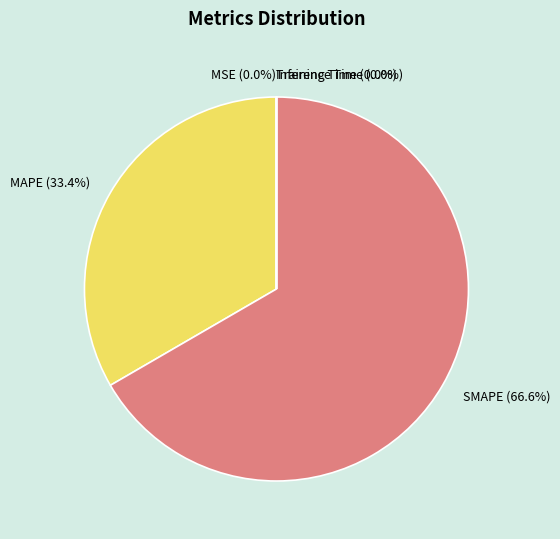

What percentage is the MAPE slice, to the nearest percent?

33%